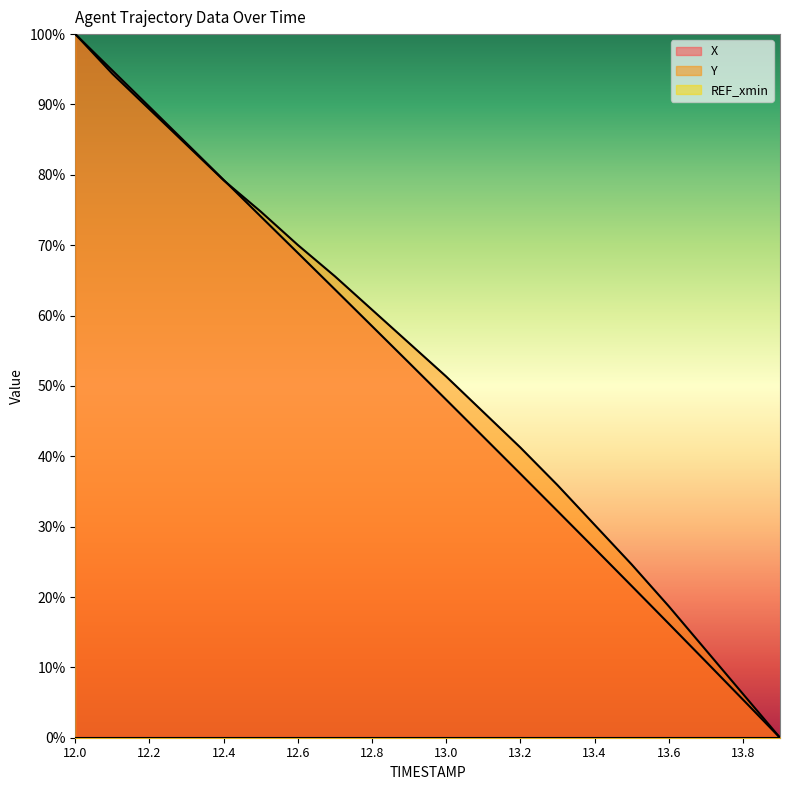

Which series has the largest total across all categories?

Y